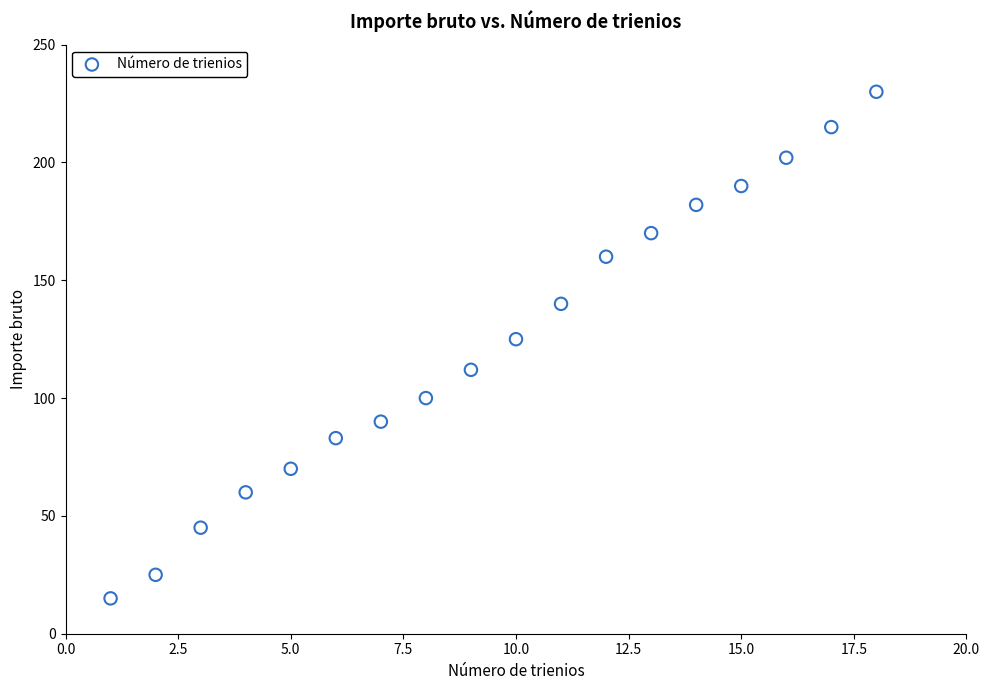

What is the range of X values (max minus min)?

17